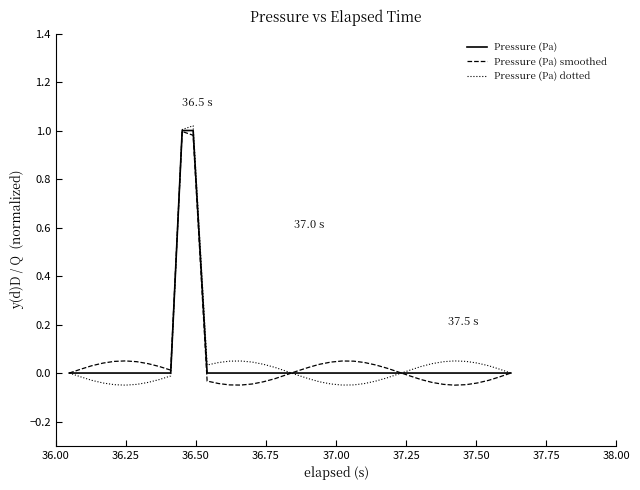

How many lines are shown in the chart?

3